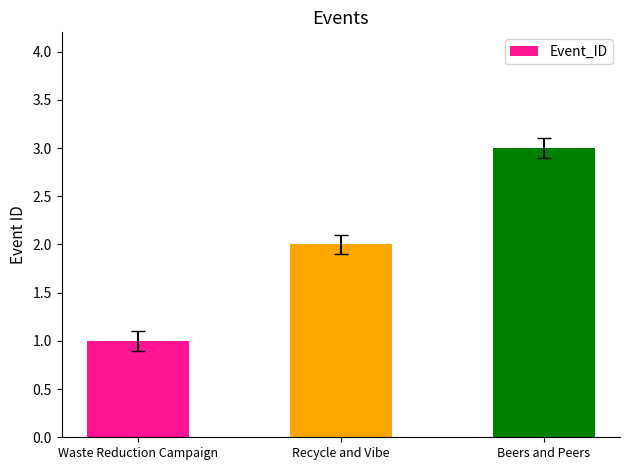

What is the change in value from Waste Reduction Campaign to Beers and Peers?

+2